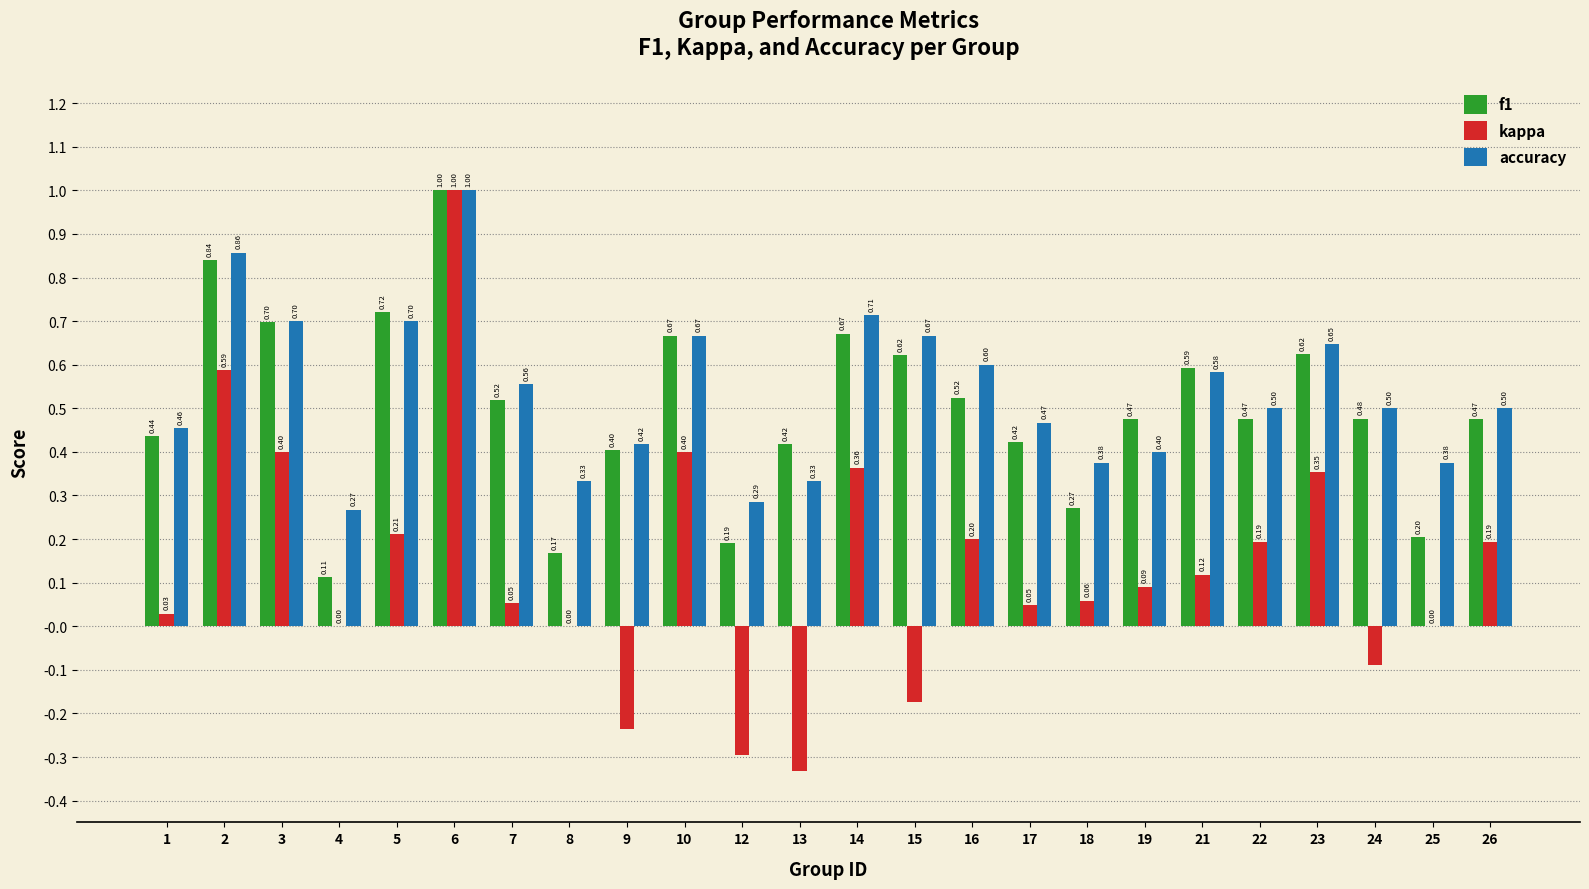

At which label does f1 reach its peak?

6